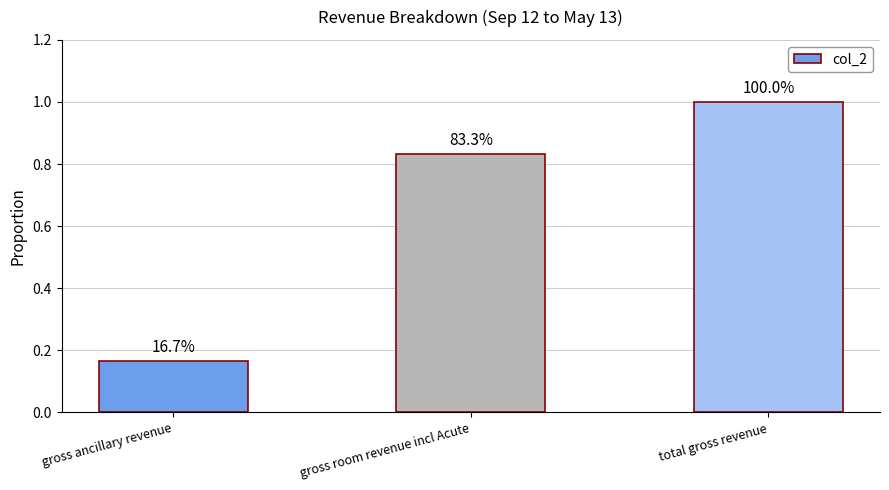

How many bars are there in total?

3